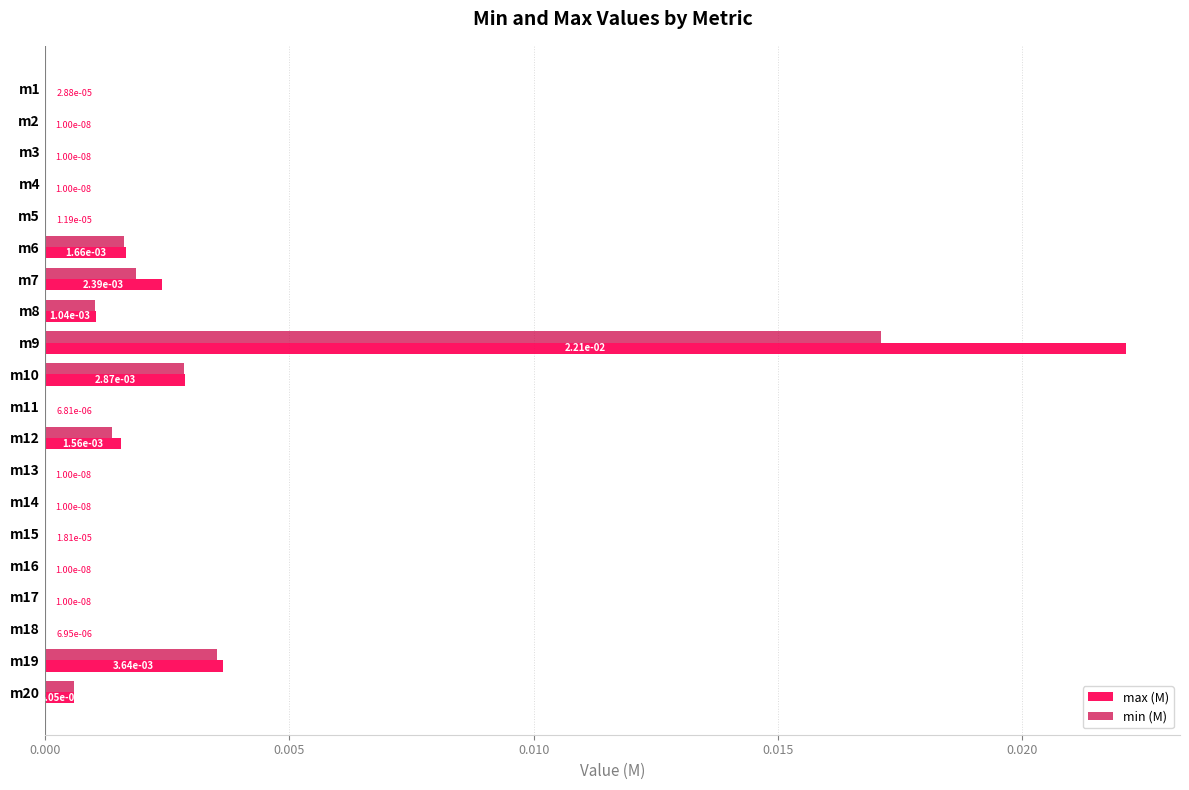

The value of max (M) at m7 is 0.0. True or false?

True